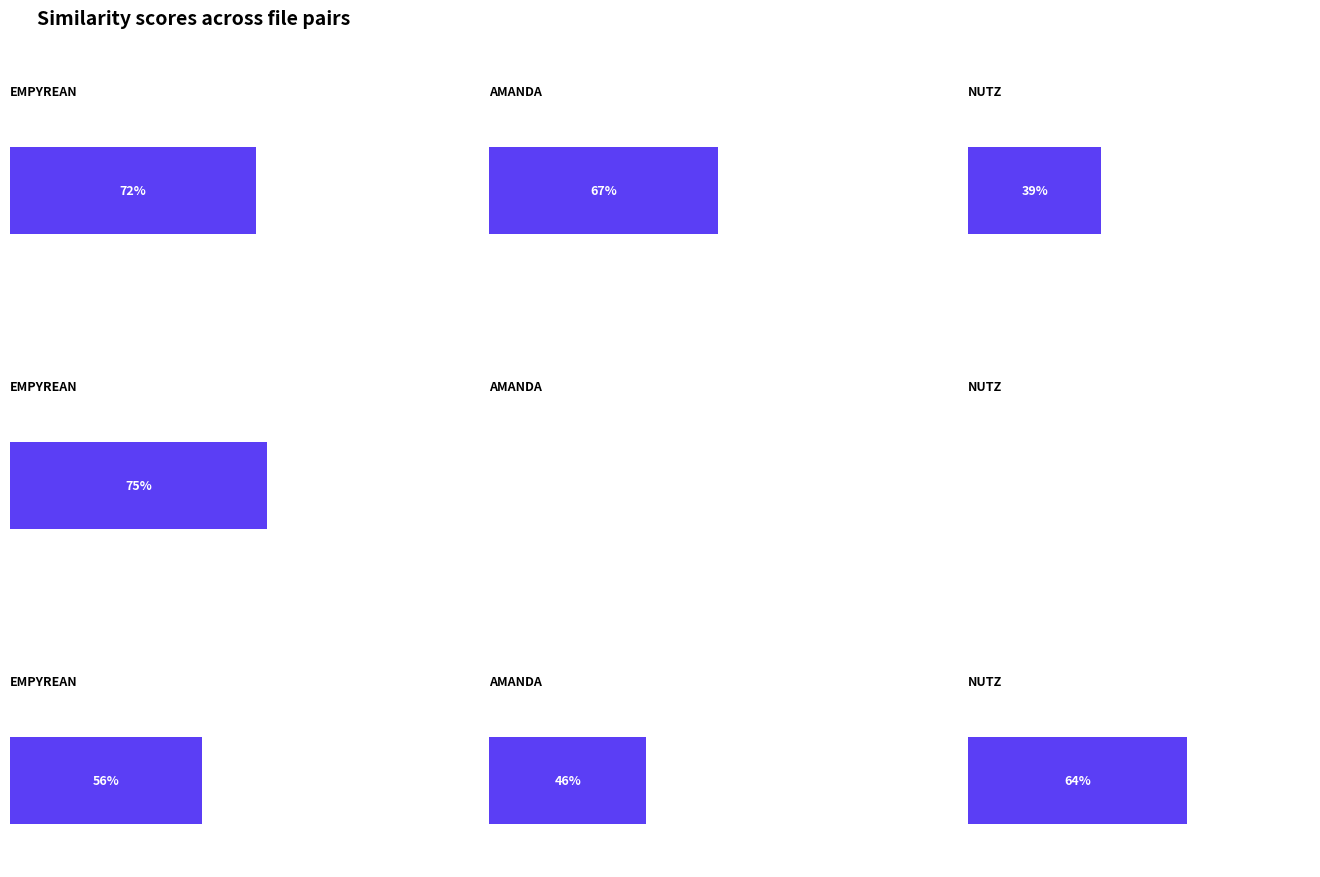

What is the sum of the nutz.csv values at nutz.csv and amanda.csv?

1.0